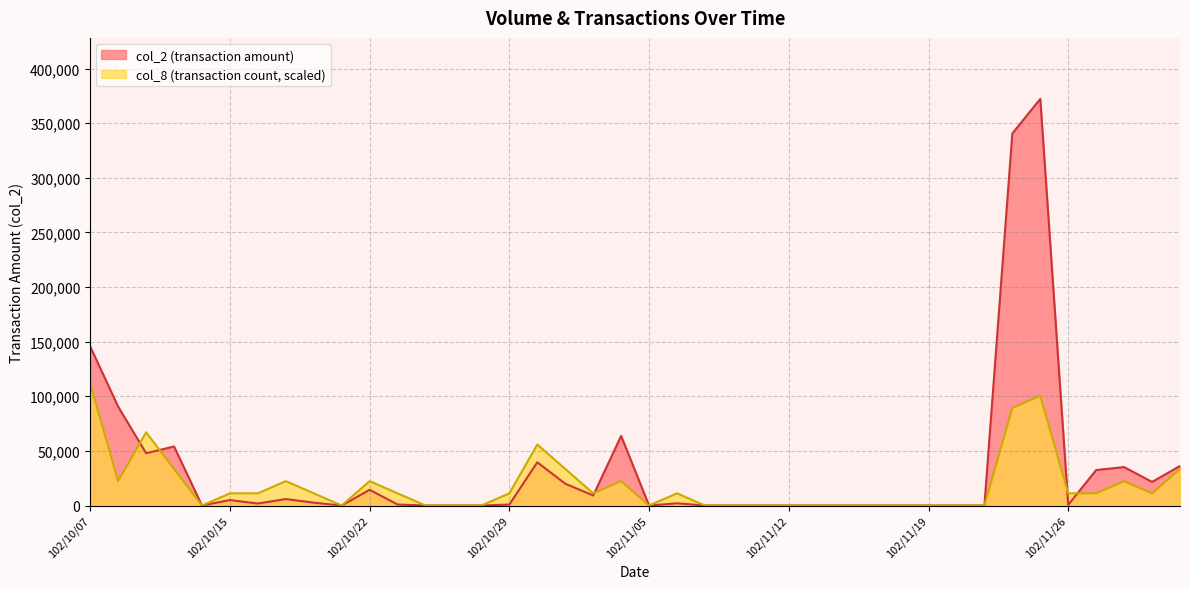

What is the difference between the maximum and minimum values in the col_8 series?

111672.0